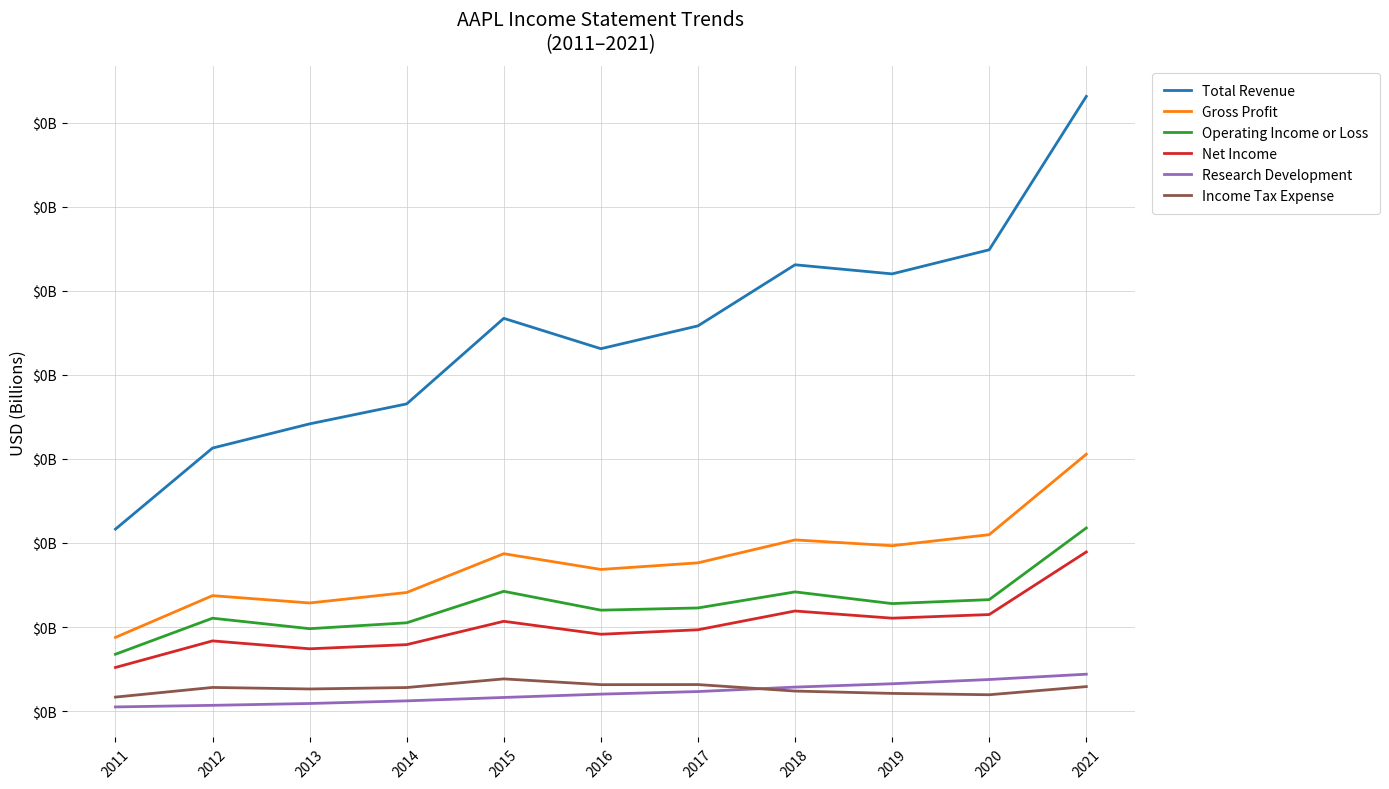

Does the chart display data point markers on the line(s)?

No